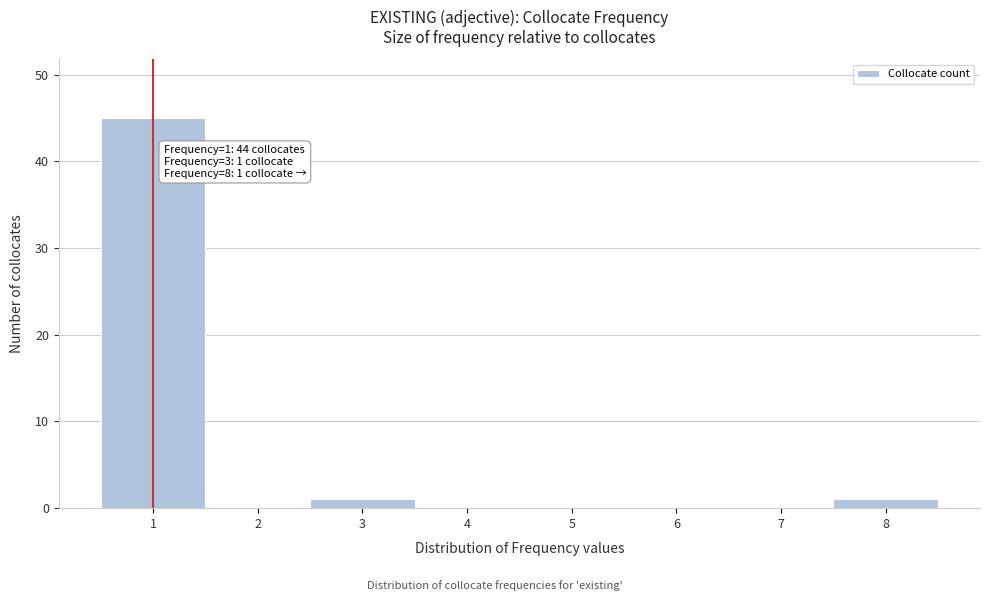

Reading left to right, list all the values displayed in this chart.

1=45	2=0	3=1	4=0	5=0	6=0	7=0	8=1